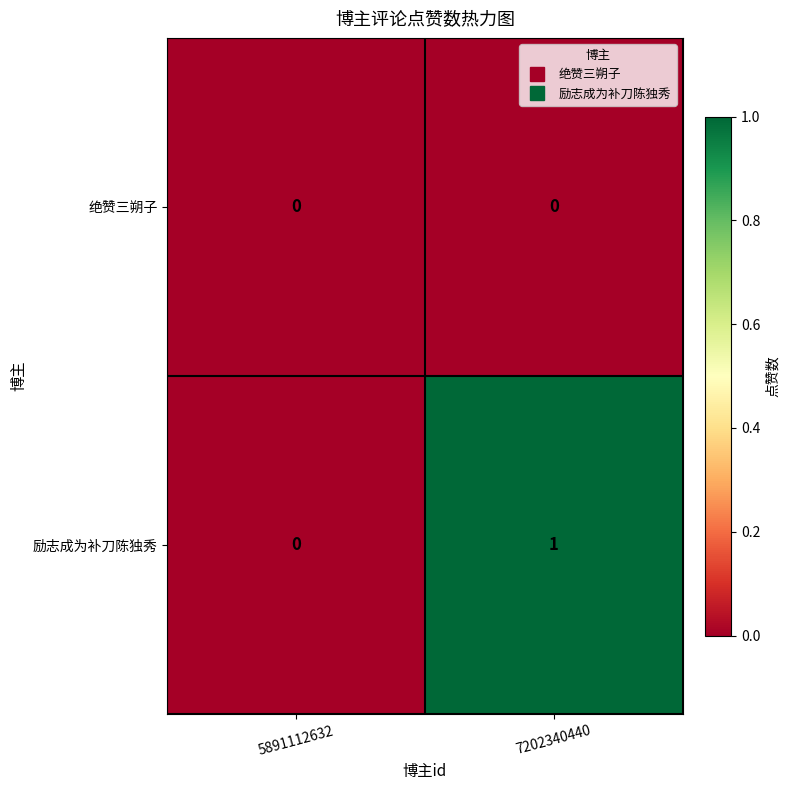

Rank the series at 7202340440 from lowest to highest value.

绝赞三朔子, 励志成为补刀陈独秀